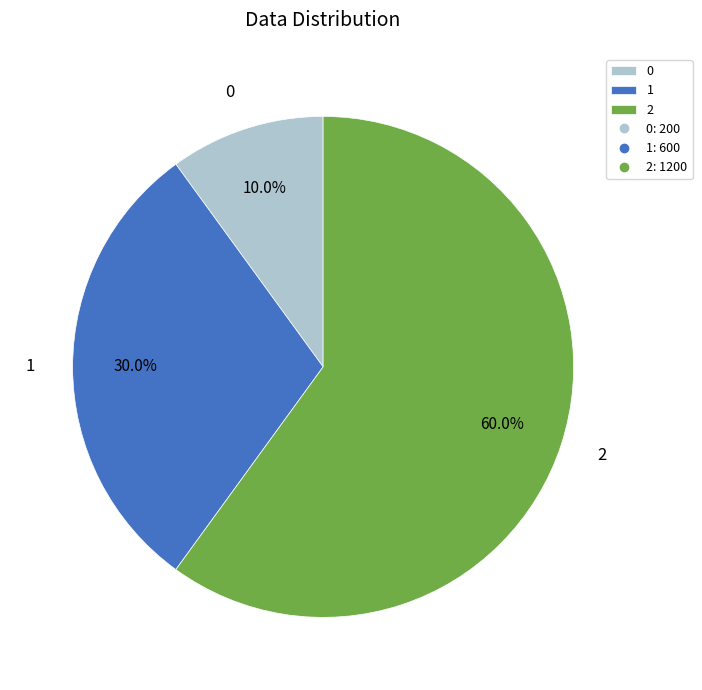

Rank the categories by value from lowest to highest.

0, 1, 2